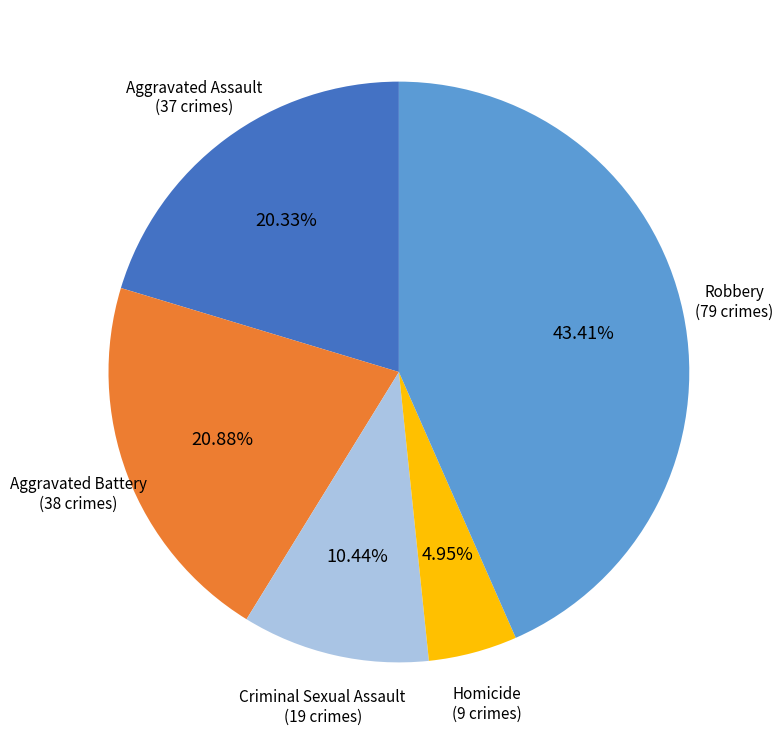

What percentage do Aggravated Battery and Robbery together represent?

64.3%